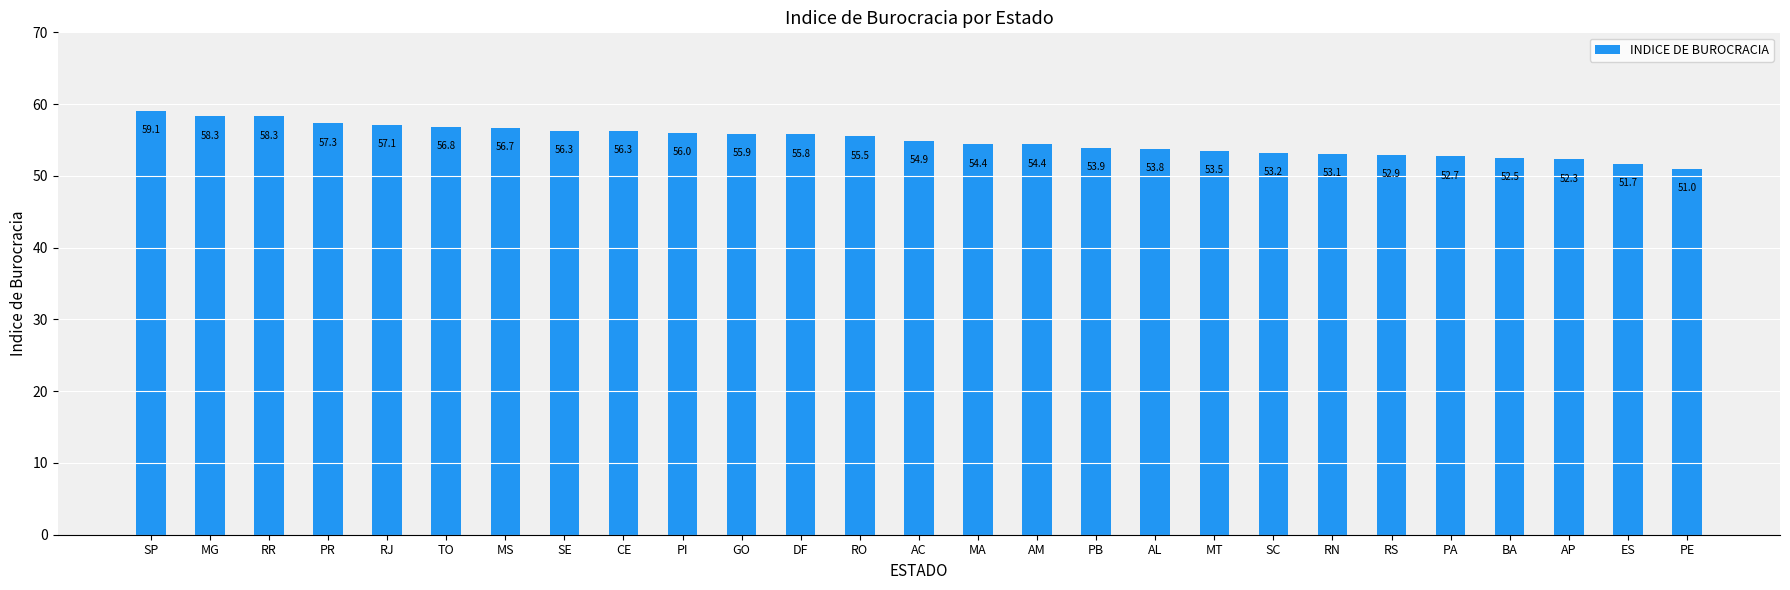

What is the label of the 22nd bar from the left?

RS